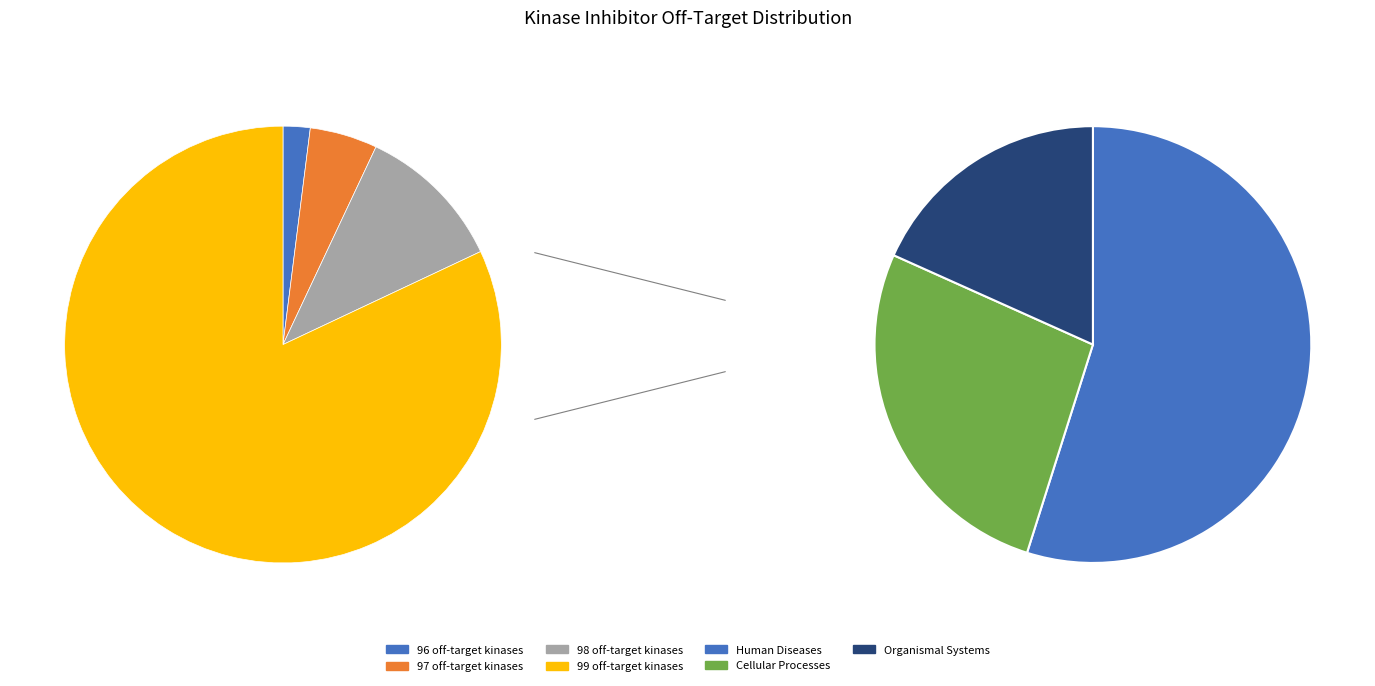

What percentage is the 99 off-target kinases slice, to the nearest percent?

82%